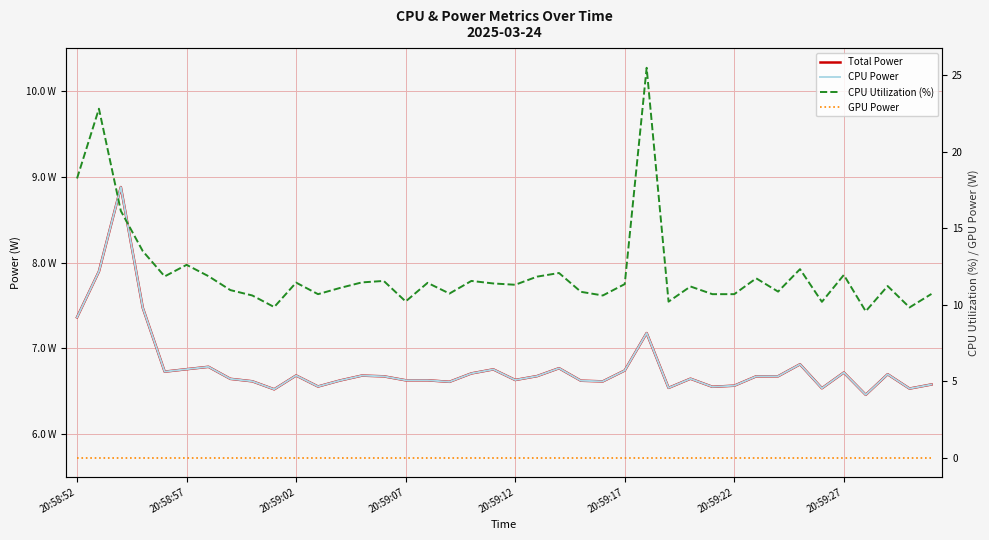

At which category does the chart reach its minimum across all series?

20:58:52